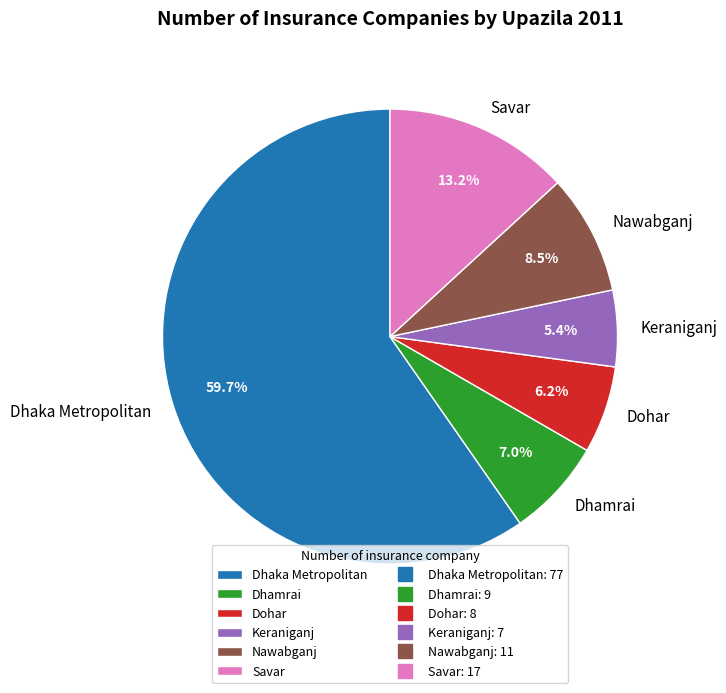

What is the largest slice in the pie chart?

Dhaka Metropolitan